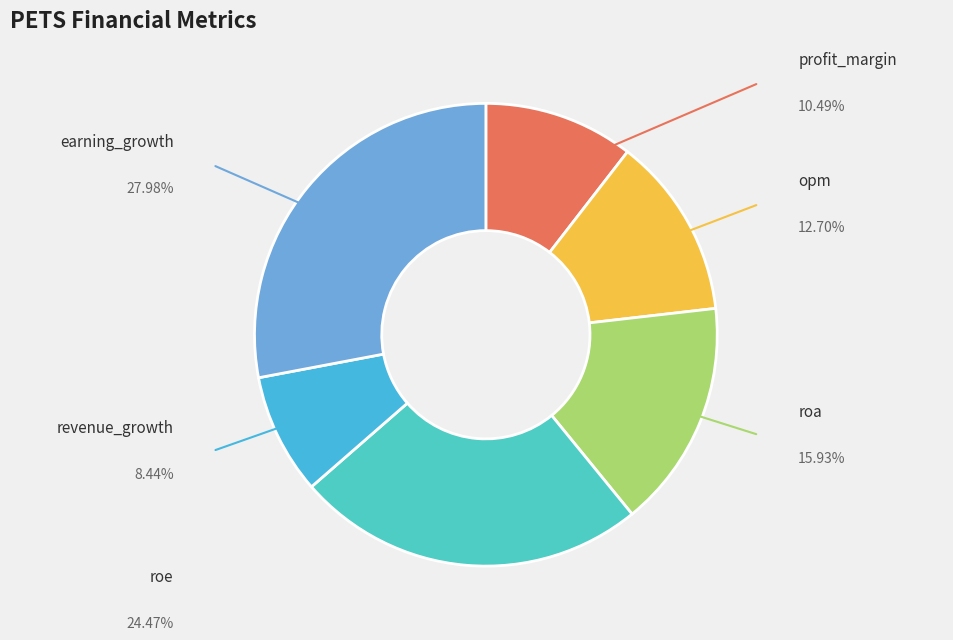

How many segments does this pie chart have?

6